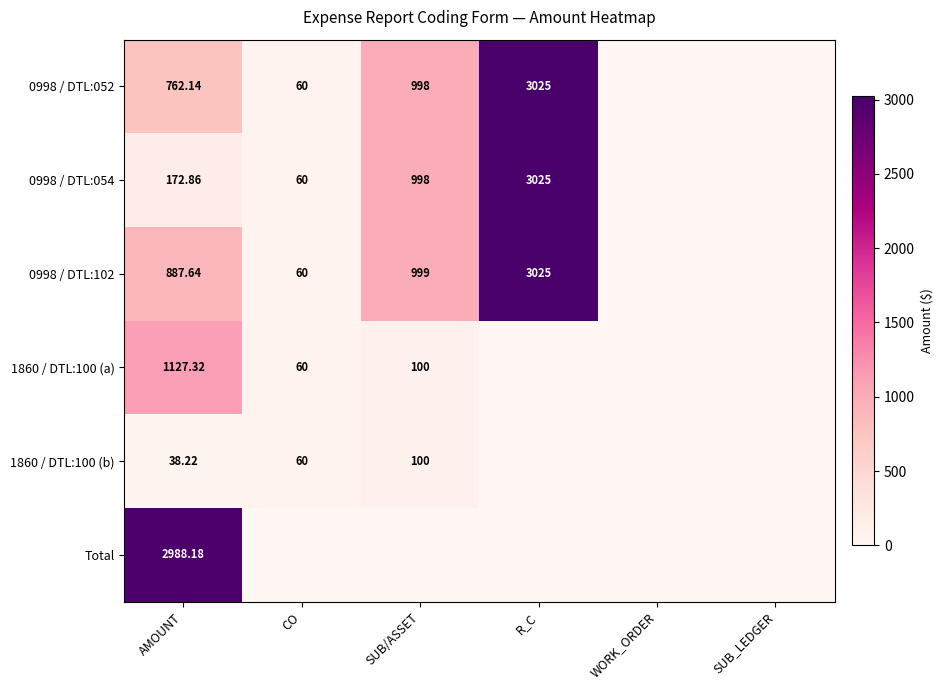

Rank the series at R_C from lowest to highest value.

1860 / DTL:100 (a), 1860 / DTL:100 (b), Total, 0998 / DTL:052, 0998 / DTL:054, 0998 / DTL:102